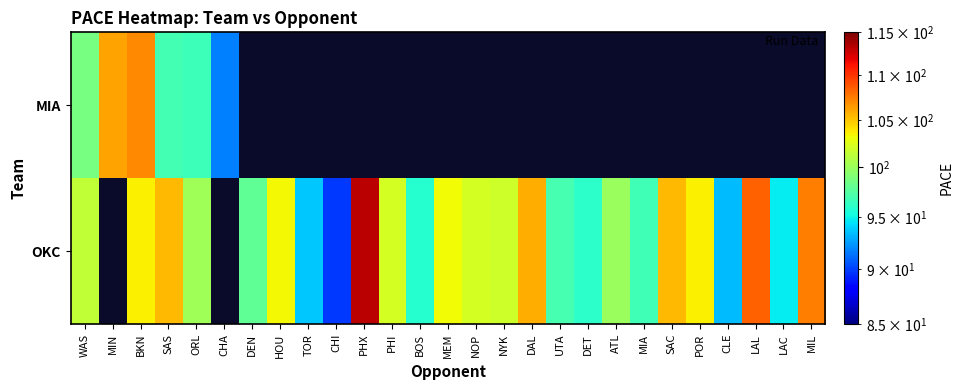

The OKC series shows 89.8 at CHI. True or false?

True